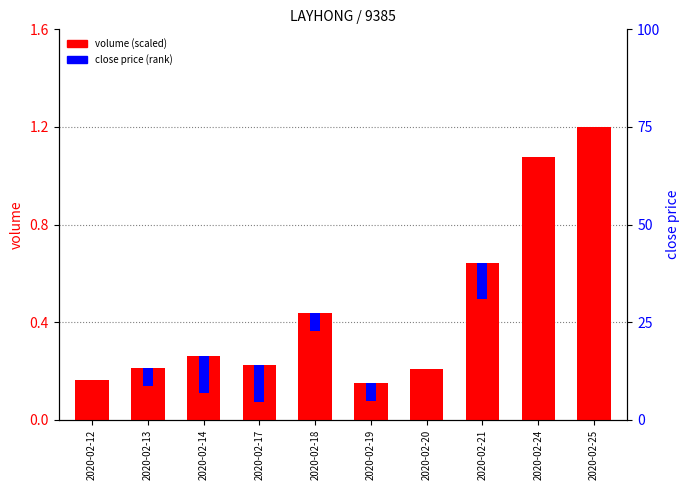

What is the lowest value of the volume (scaled) series?

0.2